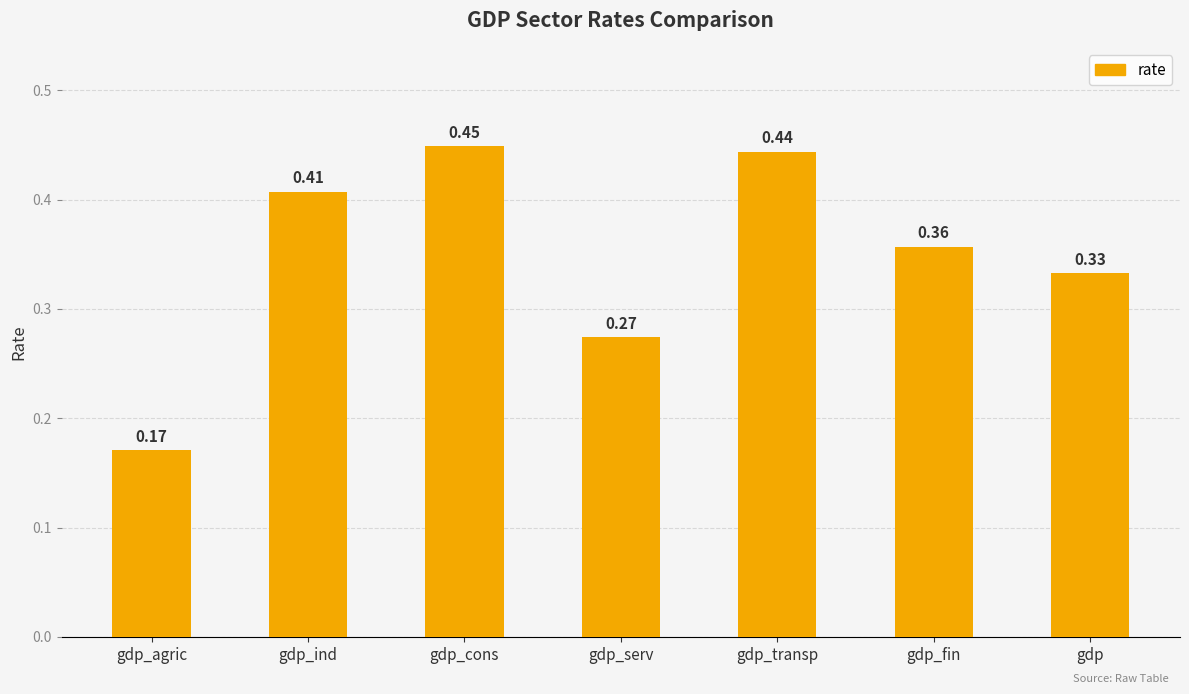

How many data points does each series have?

7